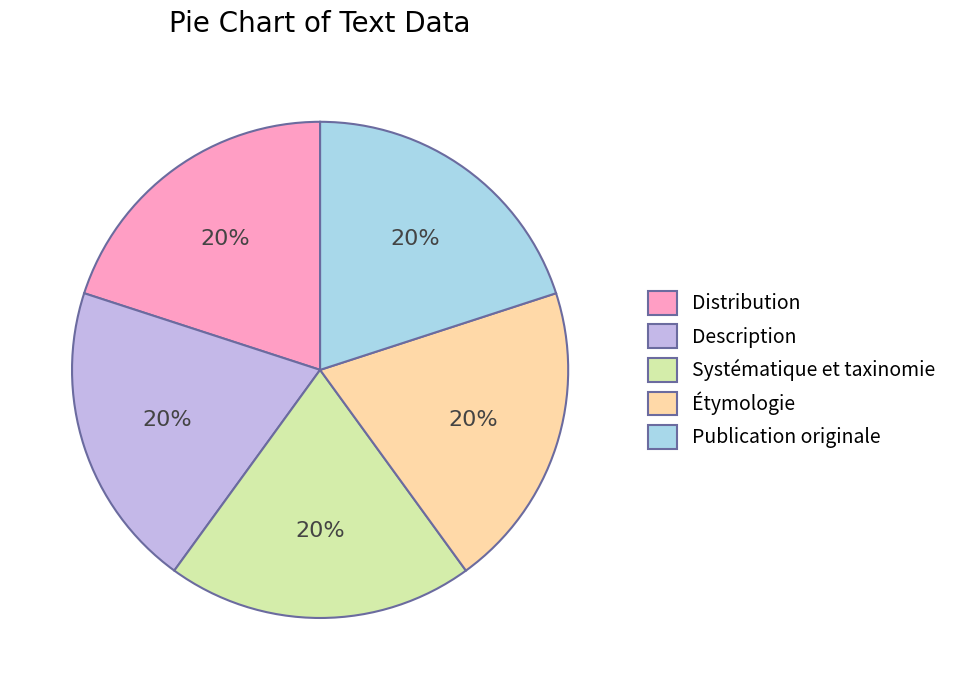

To the nearest percent, what is the difference between the largest and smallest slice percentages?

0%